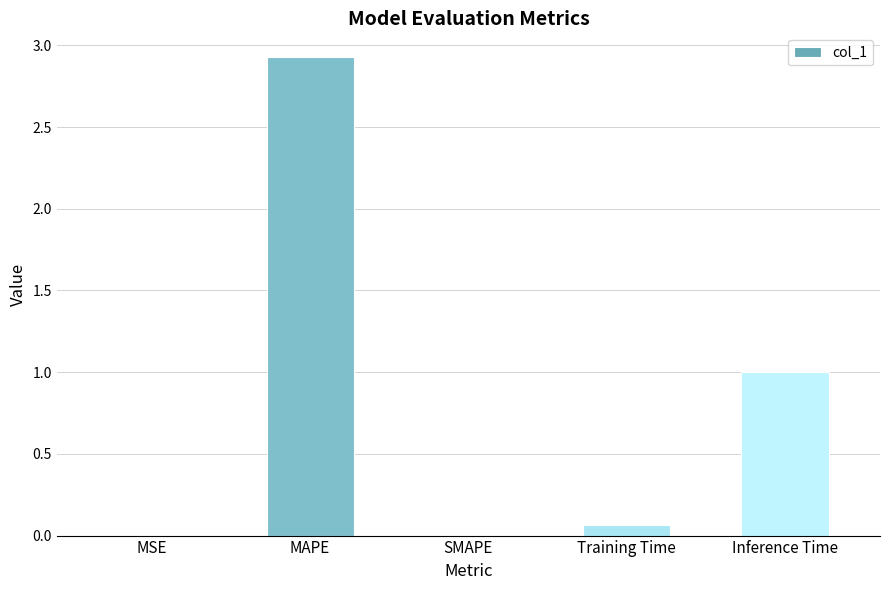

How many series are shown in this chart?

1